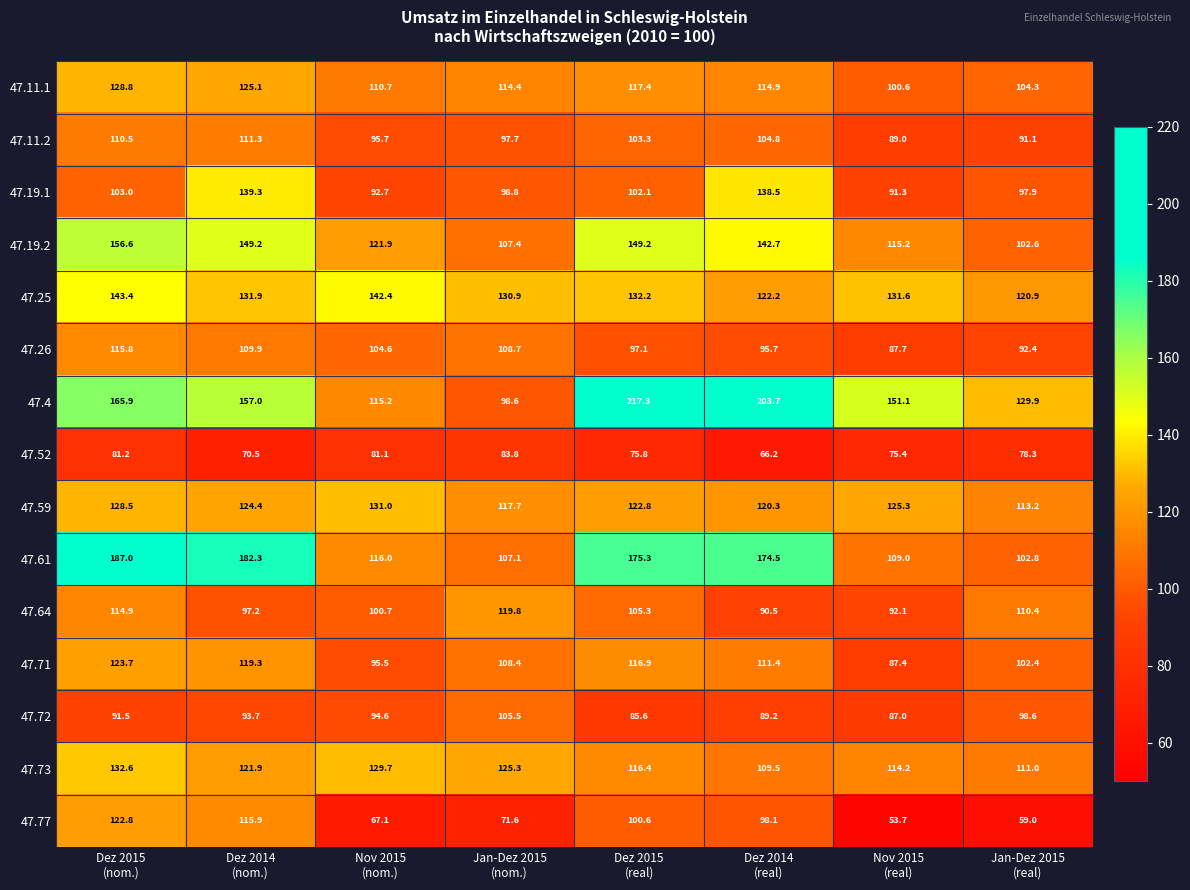

What is the minimum value for 47.64?

90.5